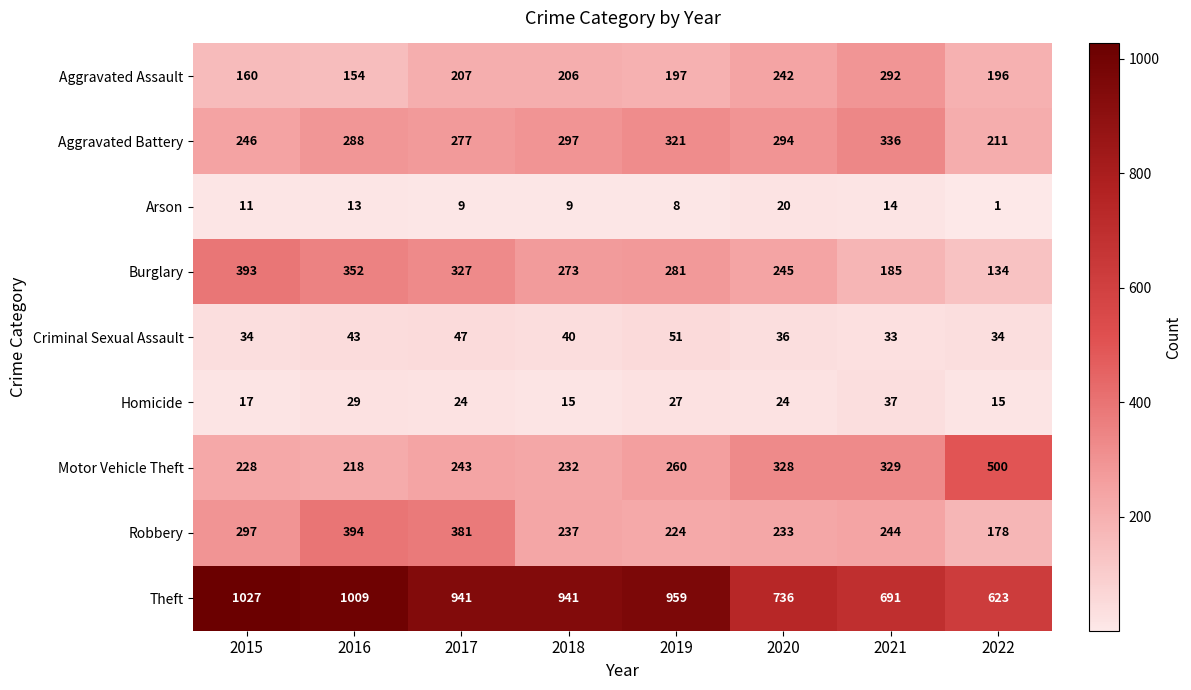

What is the spread (max minus min) of values at 2017?

932